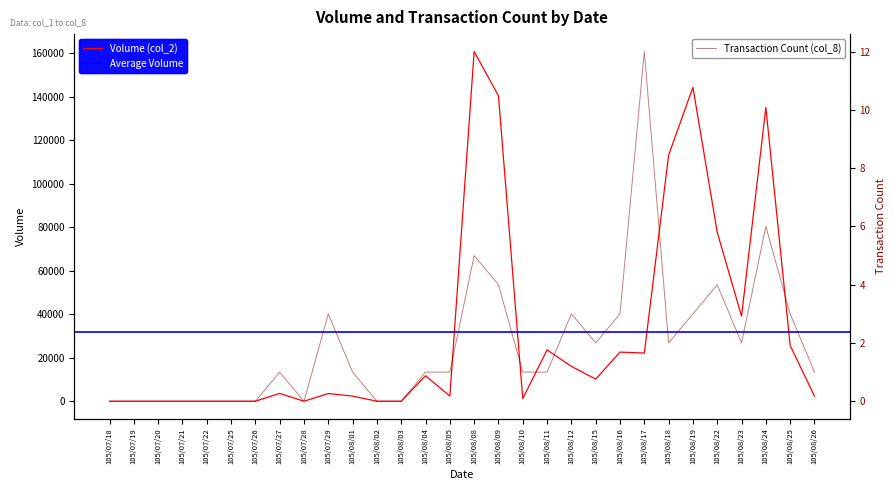

Count the number of categories in the chart.

30